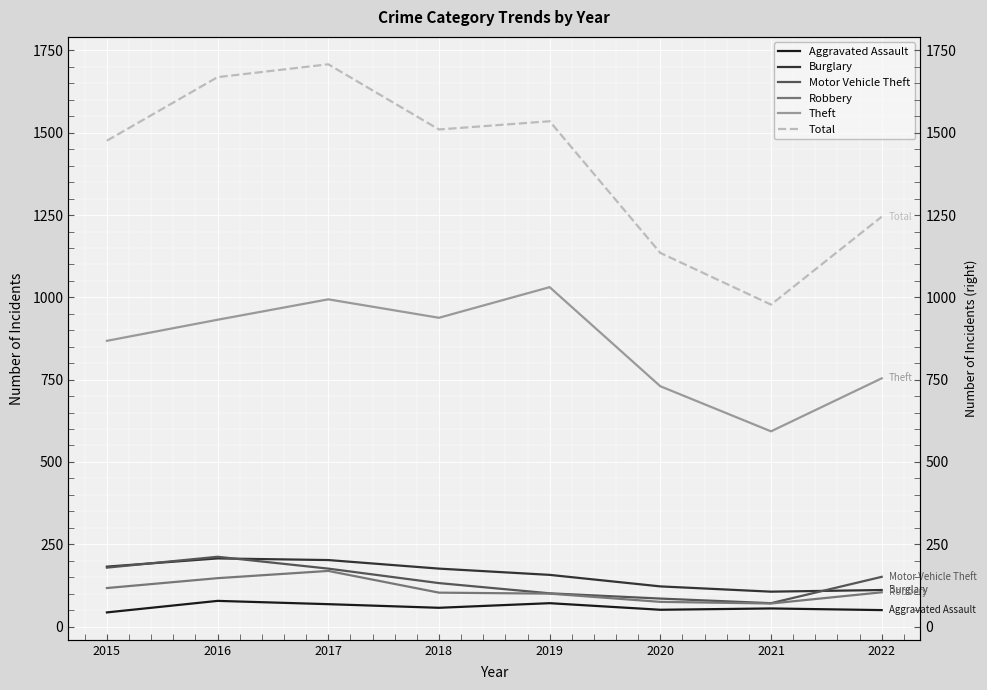

What is the value of the Robbery point at the 7th from the left?

70